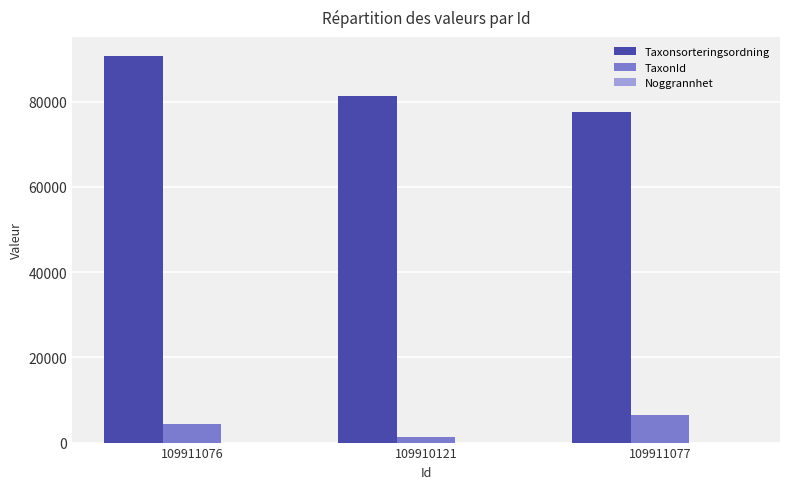

What is the highest value of the Taxonsorteringsordning series?

90653